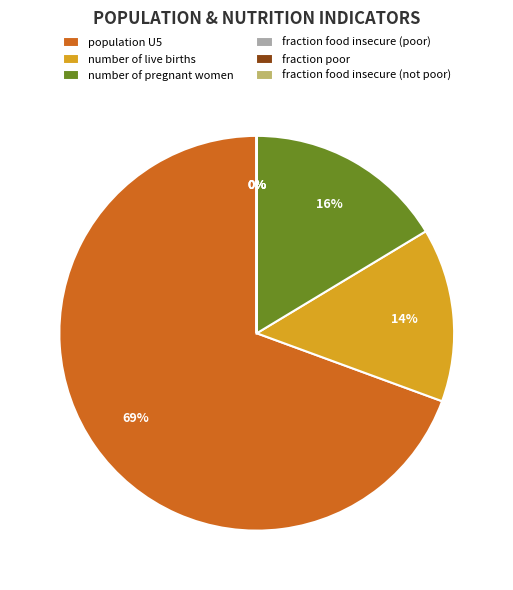

The fraction food insecure (poor) slice represents 0% of the pie. True or false?

True